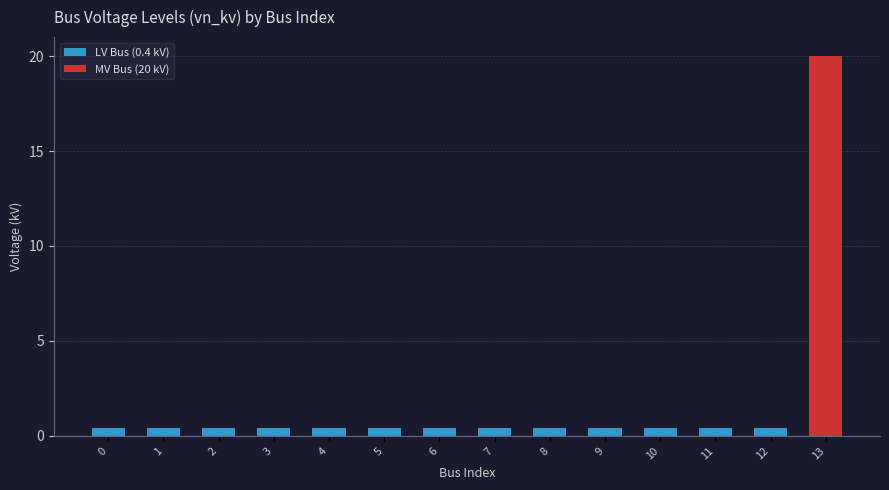

Rank the categories by value from lowest to highest.

0, 1, 2, 3, 4, 5, 6, 7, 8, 9, 10, 11, 12, 13